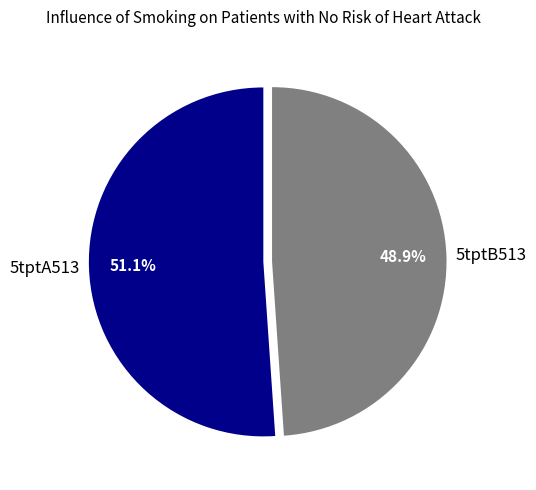

The 5tptA513 slice represents 51% of the pie. True or false?

True